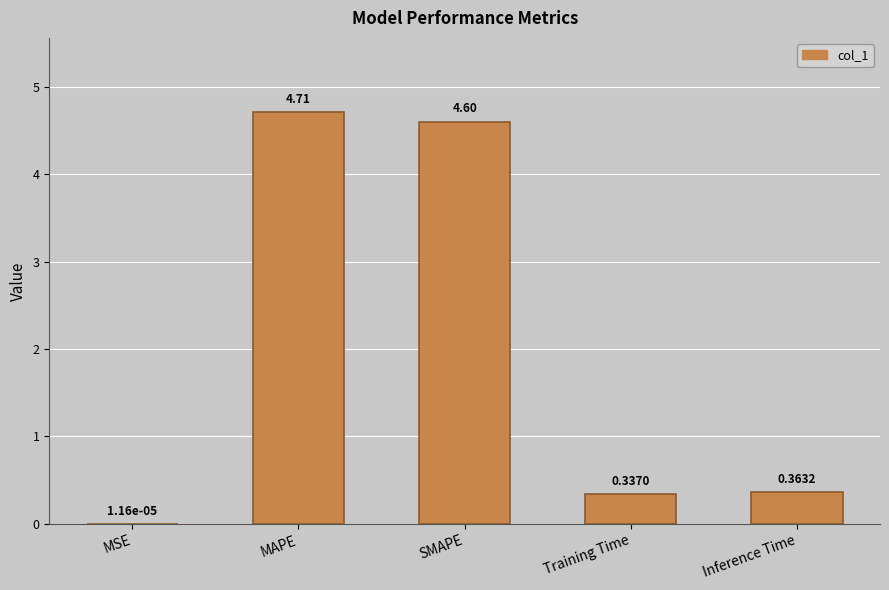

What is the change in value from MAPE to Training Time?

-4.4